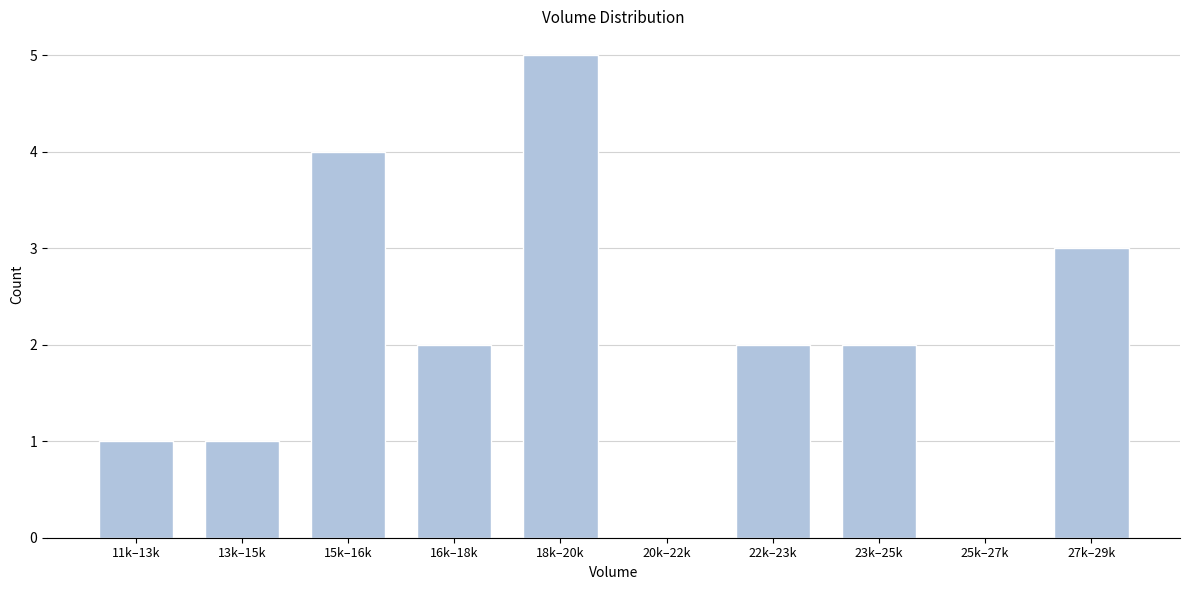

Reading left to right, list all the values displayed in this chart.

11k–13k=1	13k–15k=1	15k–16k=4	16k–18k=2	18k–20k=5	20k–22k=0	22k–23k=2	23k–25k=2	25k–27k=0	27k–29k=3